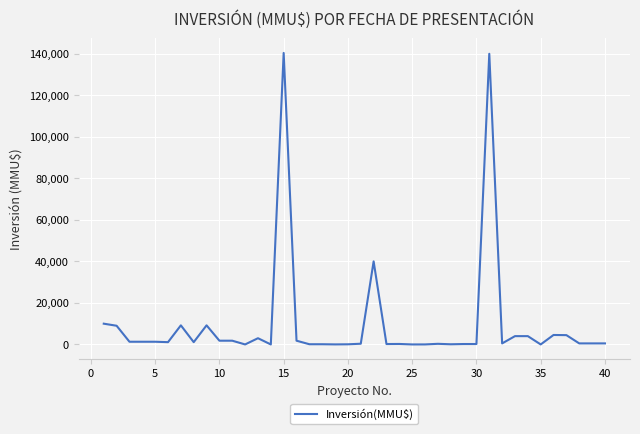

What is the greatest value displayed?

140400